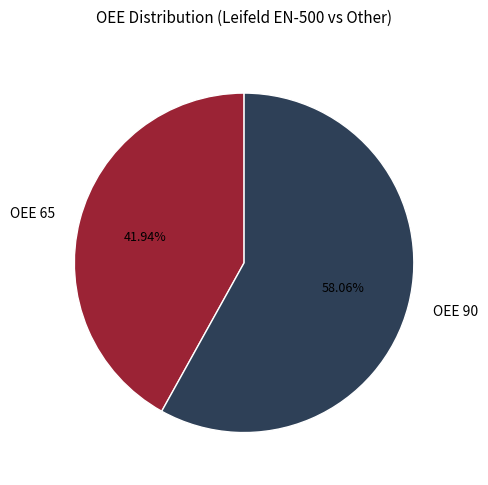

What percentage is the OEE 90 slice, to the nearest percent?

58%